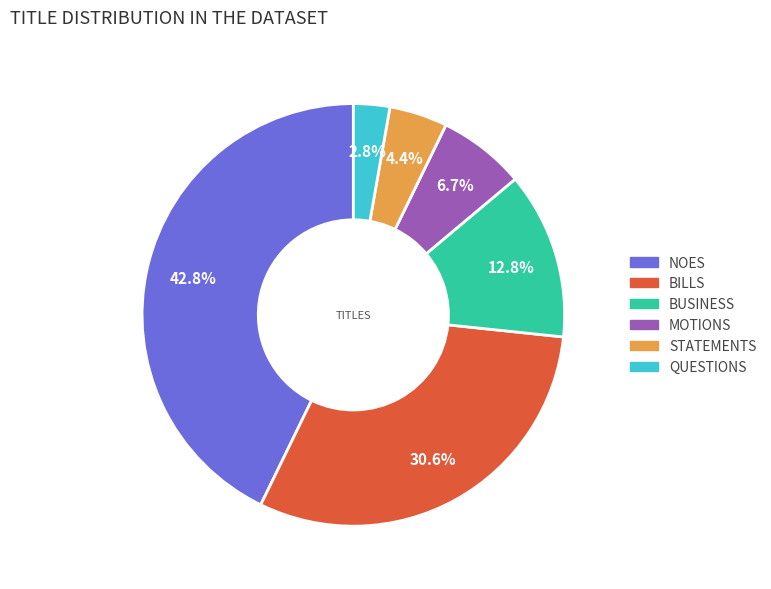

Does BILLS represent more than half of the total?

No